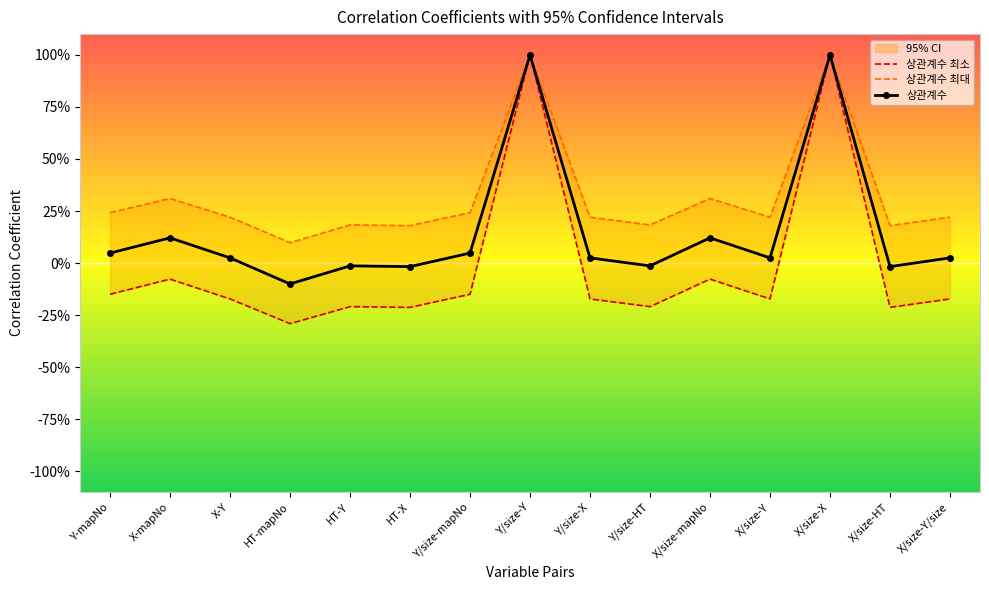

What is the sum of the 상관계수 최대 values at X/size-X and Y/size-mapNo?

1.2